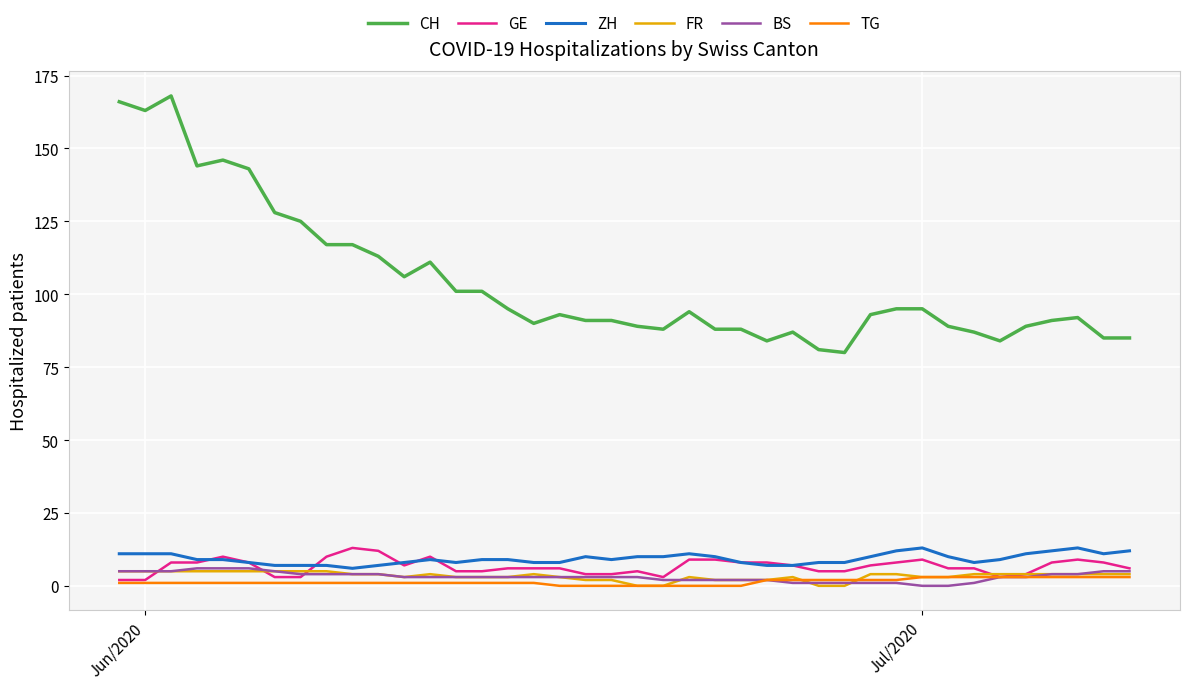

What is the greatest value displayed?

168